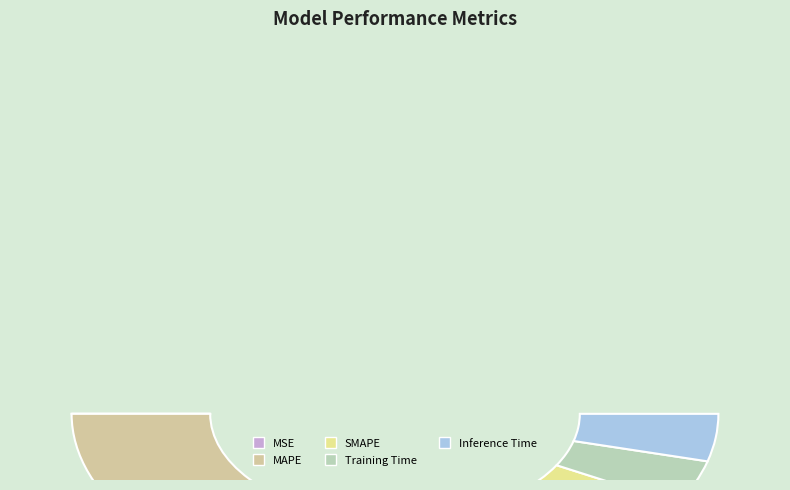

Which category has the biggest portion of the pie?

MAPE